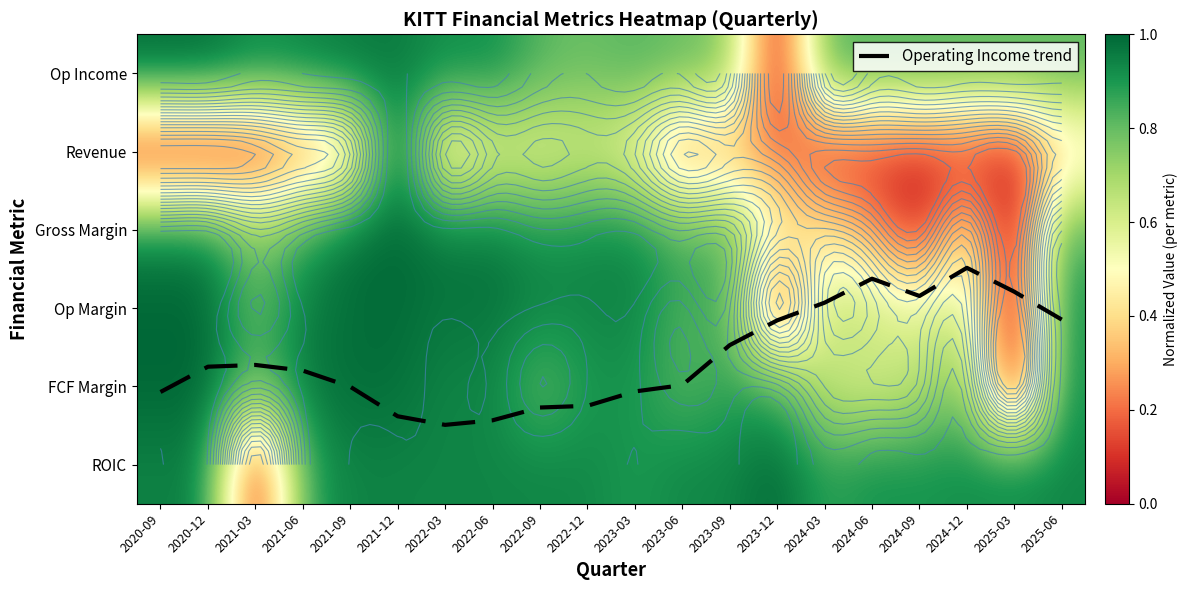

How many data points in Revenue are above 0?

18